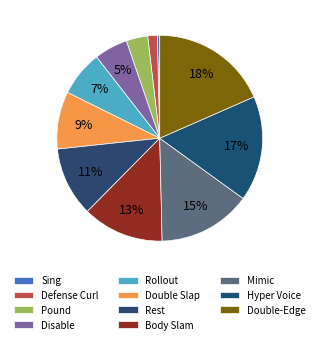

How many segments does this pie chart have?

11